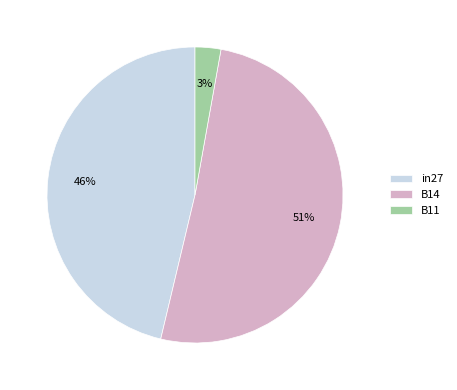

What is the majority slice?

B14